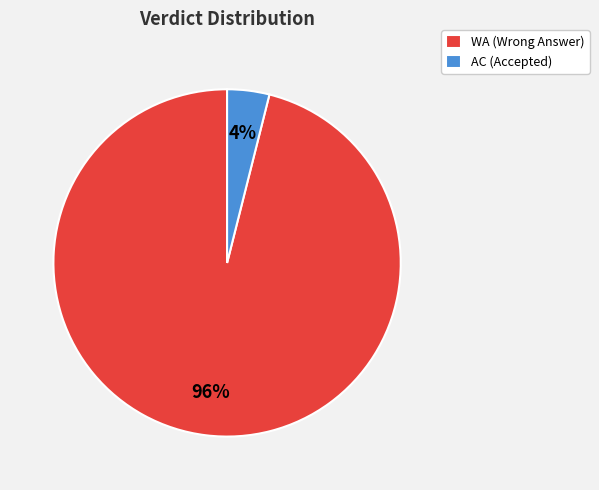

Which has a higher value, AC (Accepted) or WA (Wrong Answer)?

WA (Wrong Answer)